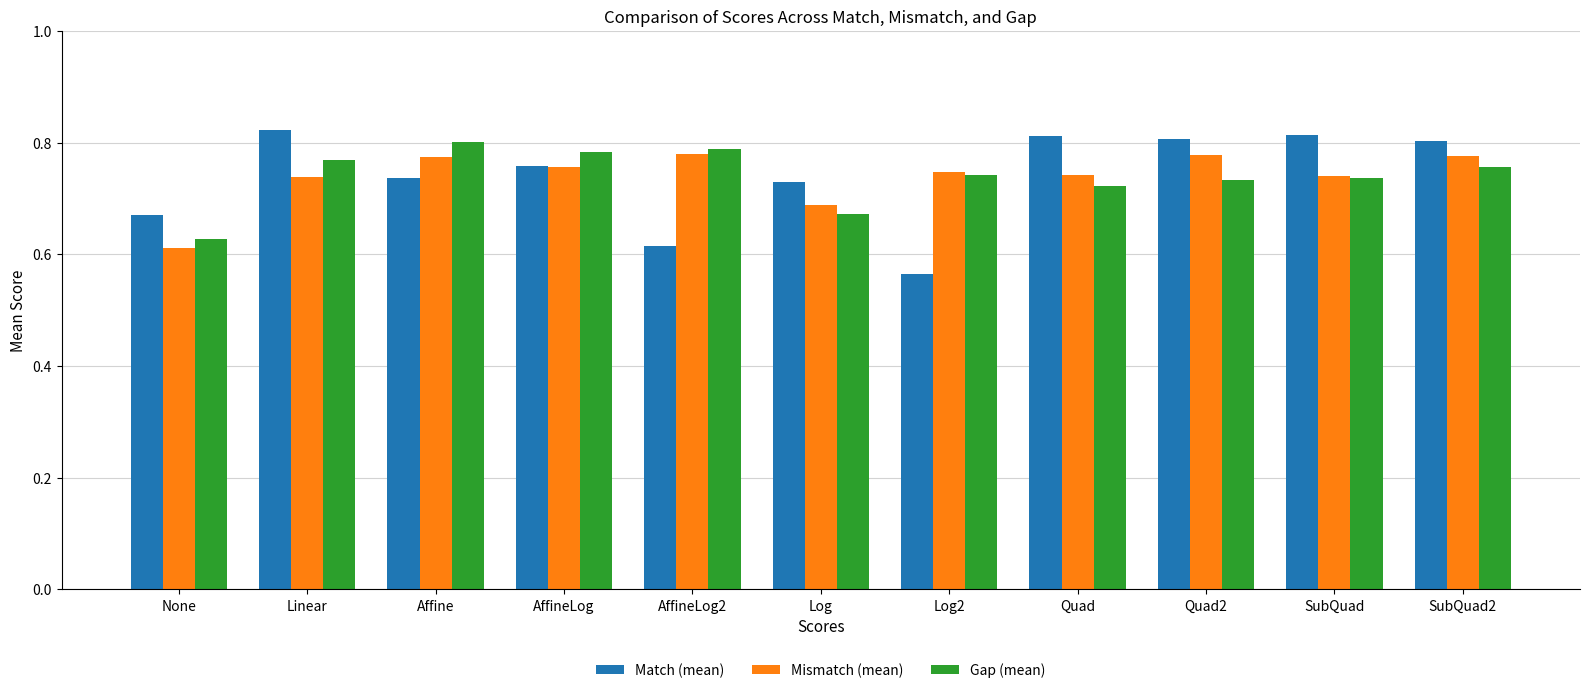

Which label corresponds to the smallest value in the chart?

Log2